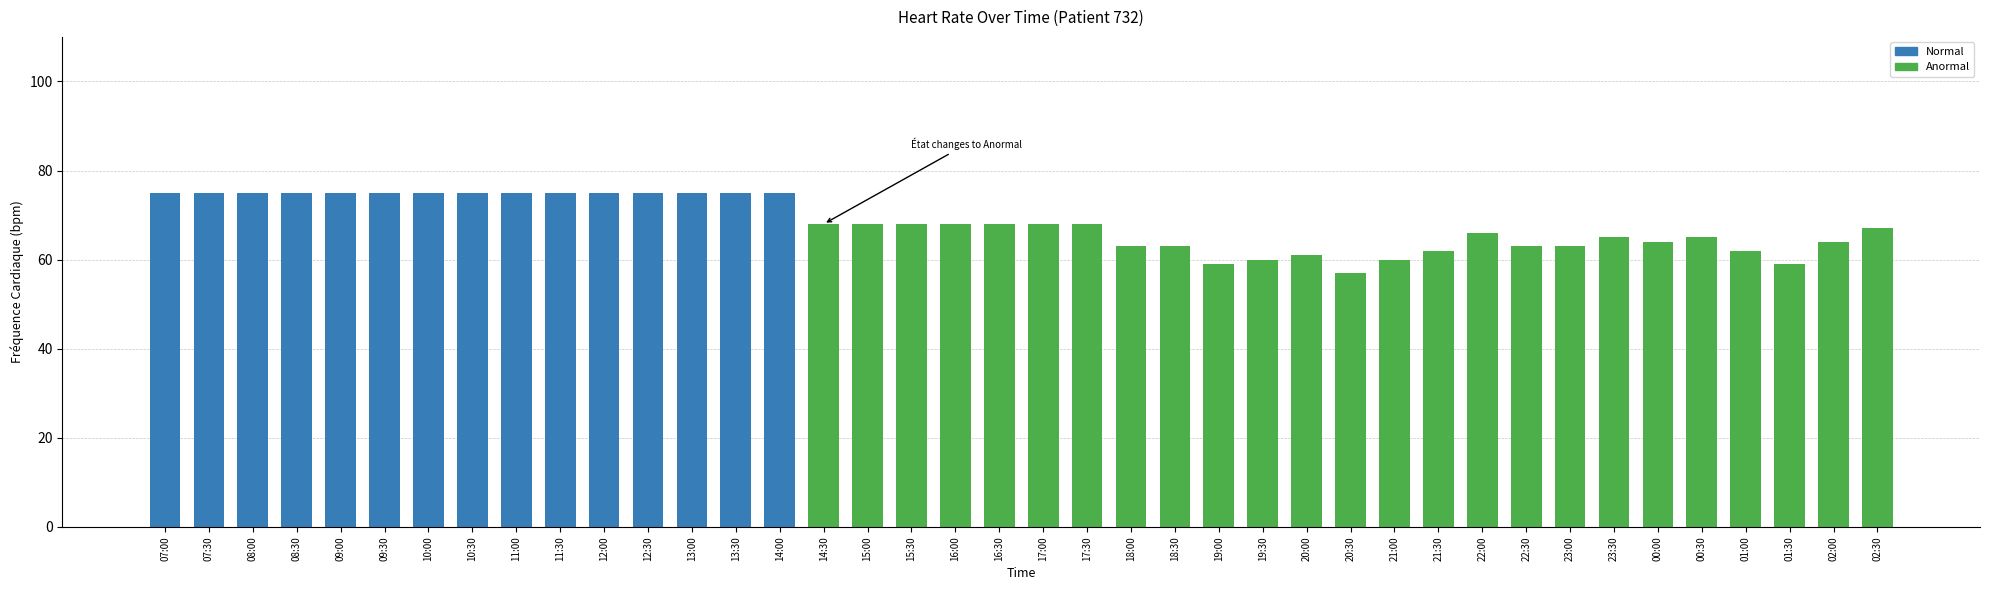

What is the greatest value displayed?

75